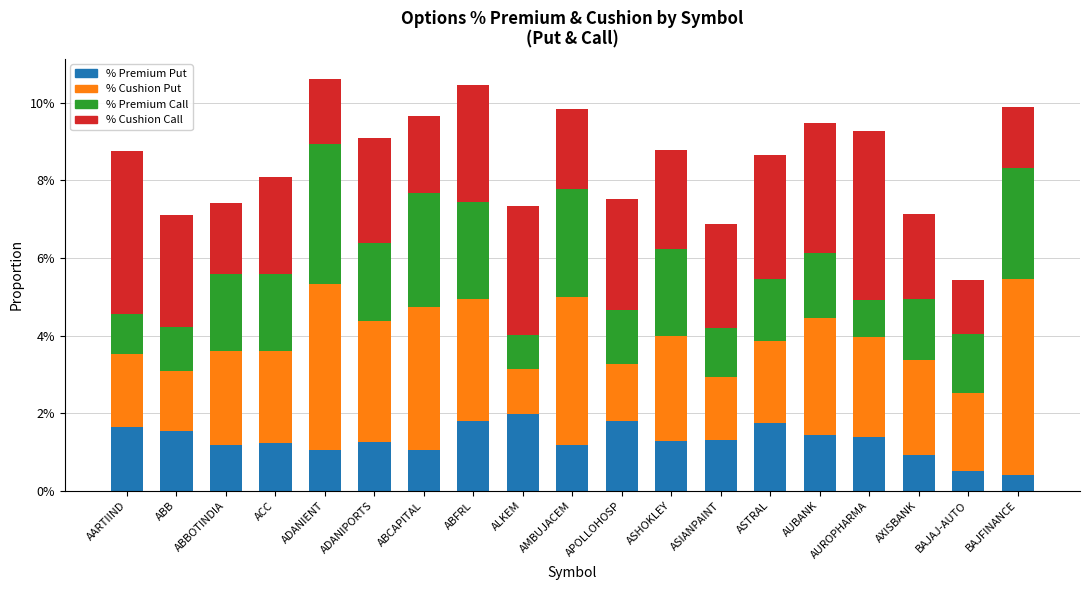

Does the chart contain any negative values?

No